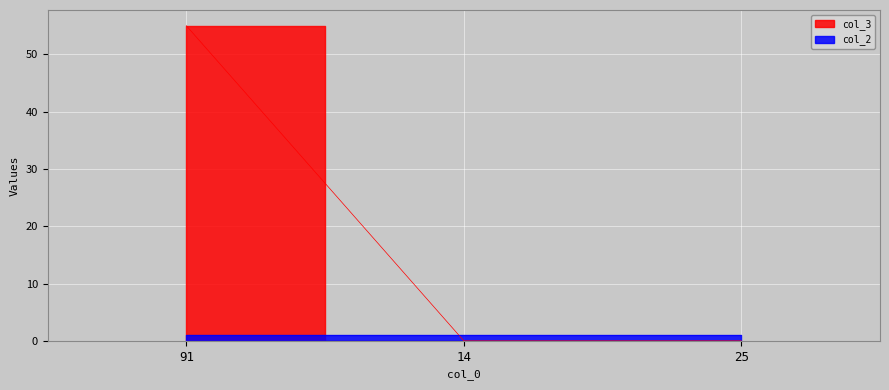

Reading left to right, list all the values displayed in this chart.

91=55	14=0	25=0